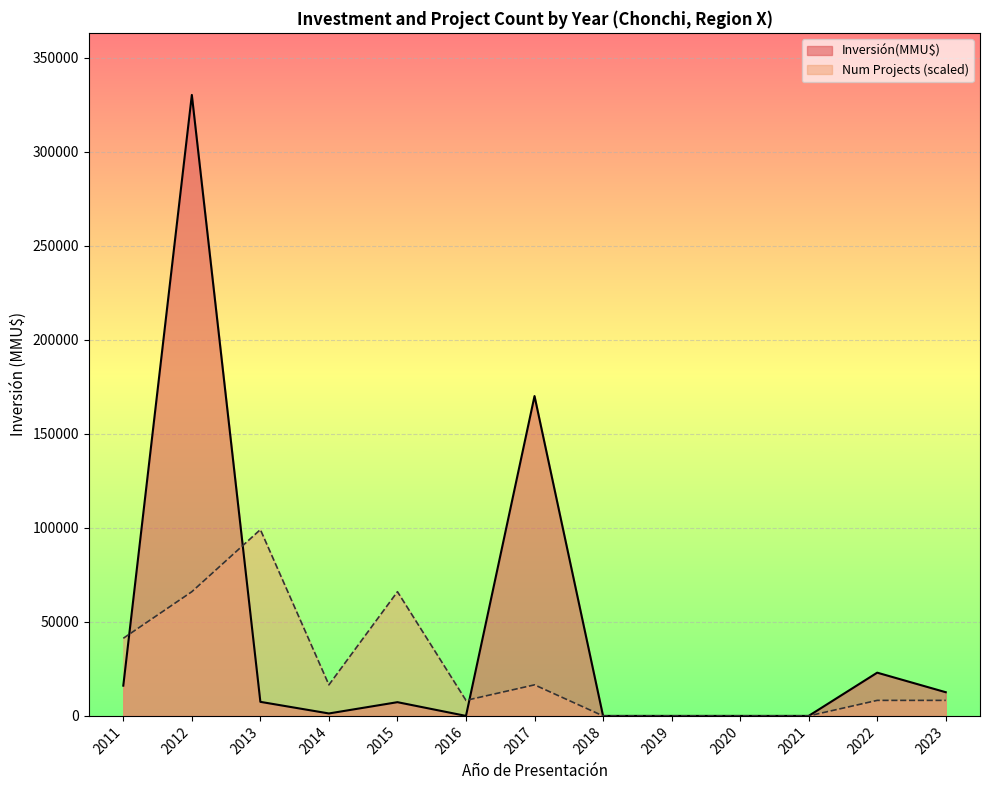

What is the label of the 19th point from the left?

2013